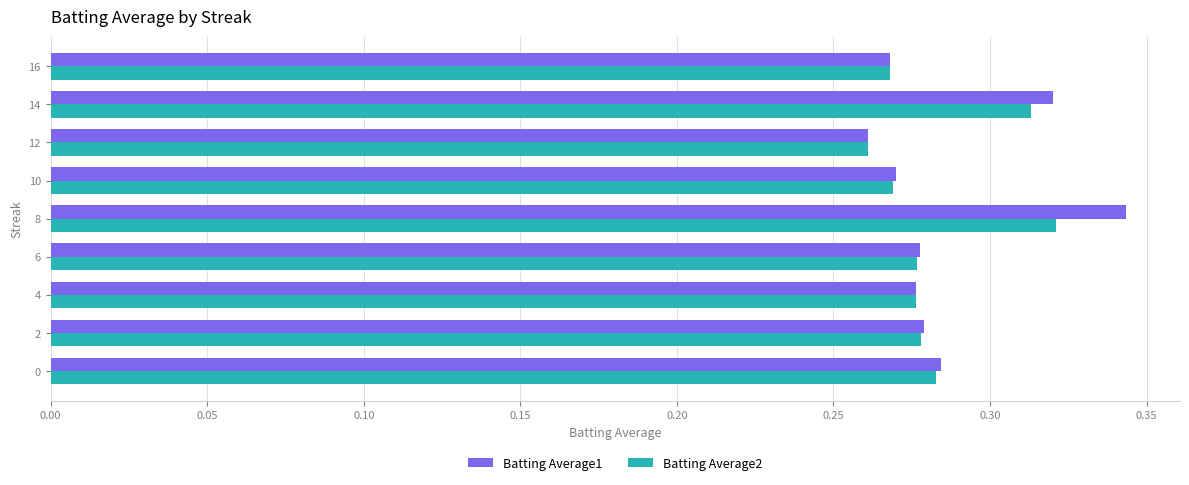

At which category does the chart reach its minimum across all series?

12